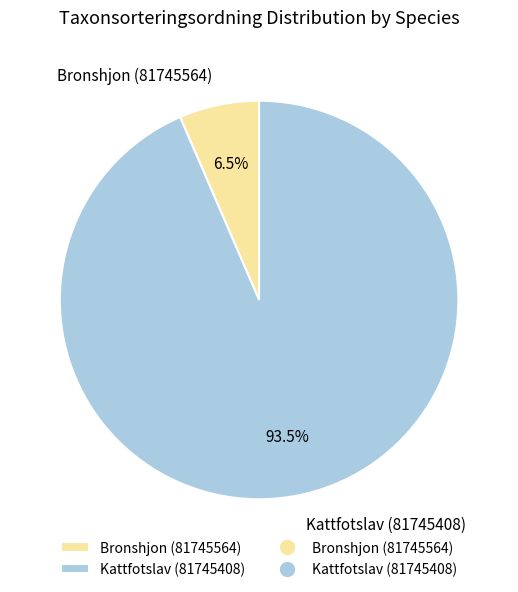

How much of the chart is everything except Kattfotslav (81745408)?

6.5%